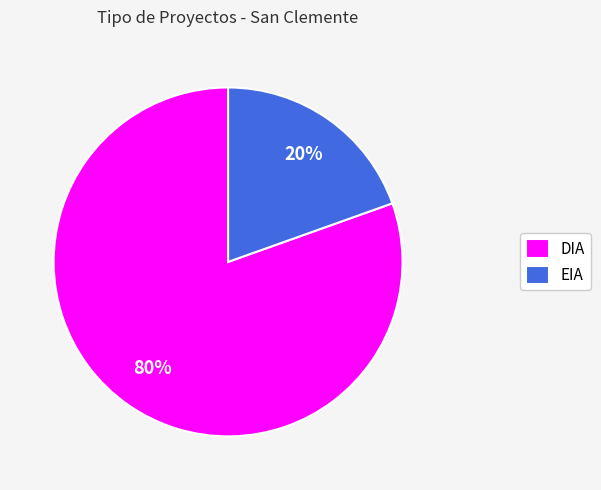

Do DIA and EIA together represent more than half of the pie?

Yes